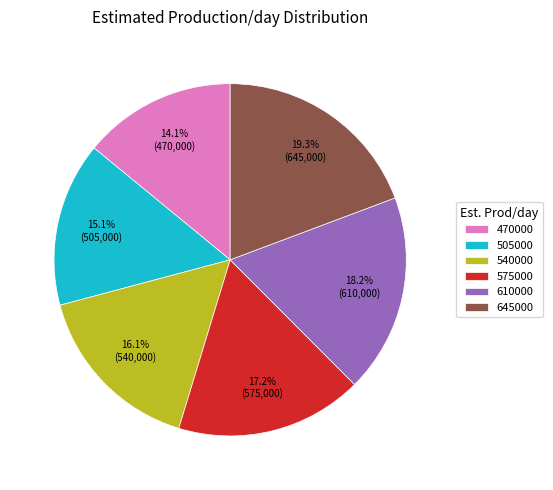

What is the smallest slice in the pie chart?

470000